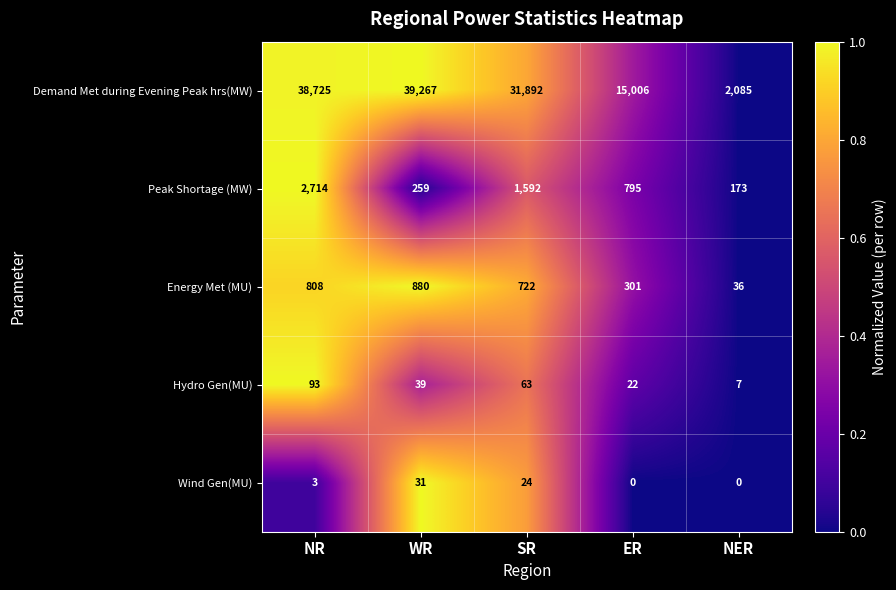

What is the total value across all series at SR?

34293